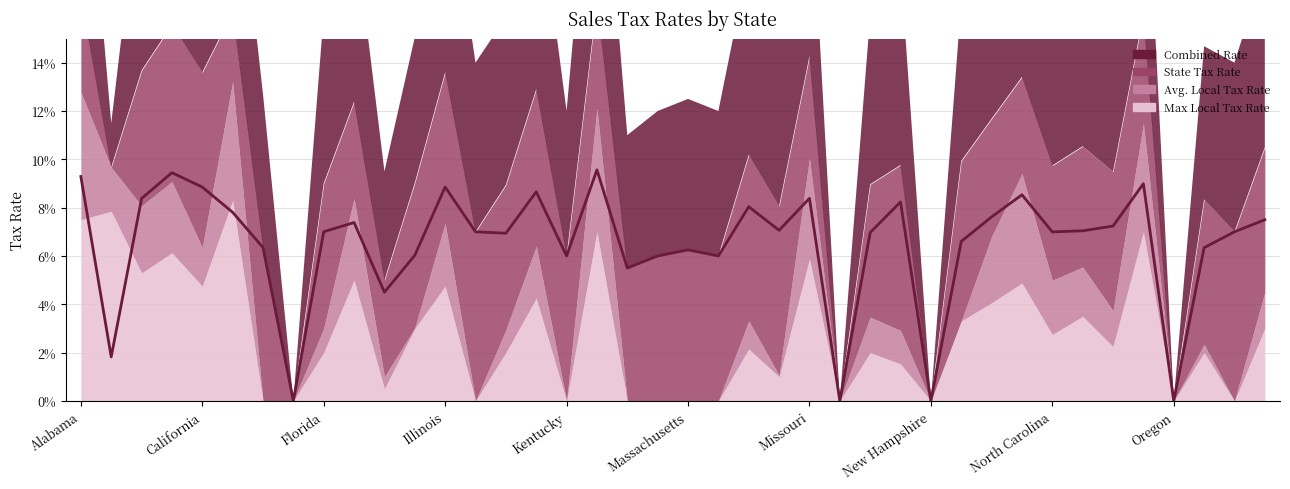

At which label is Avg. Local Tax Rate closest to 0?

Connecticut